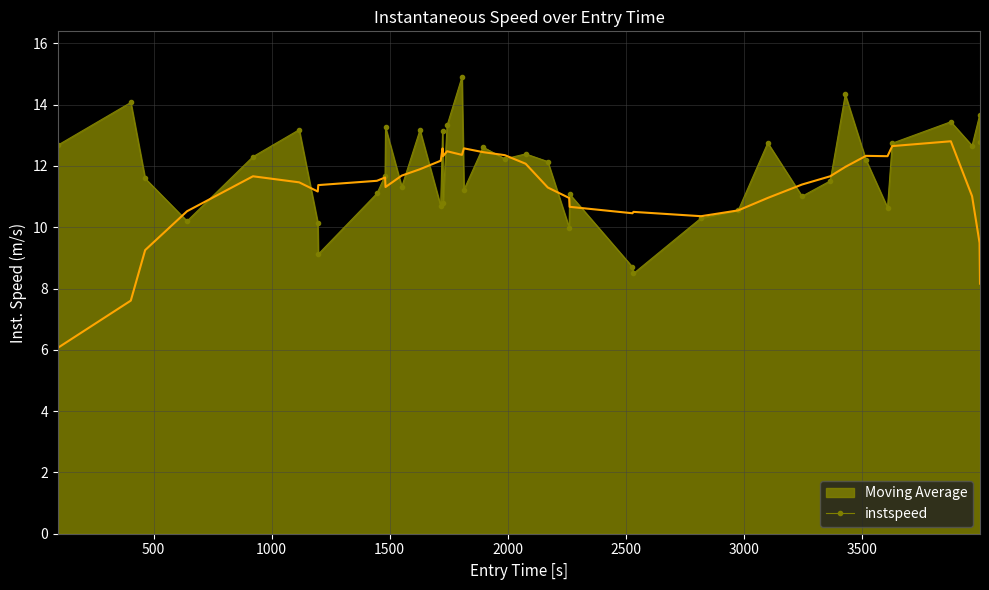

What is the maximum value shown in the chart?

14.9